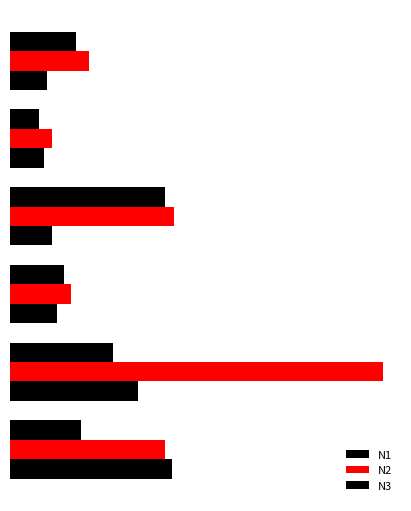

Does the chart contain any negative values?

No